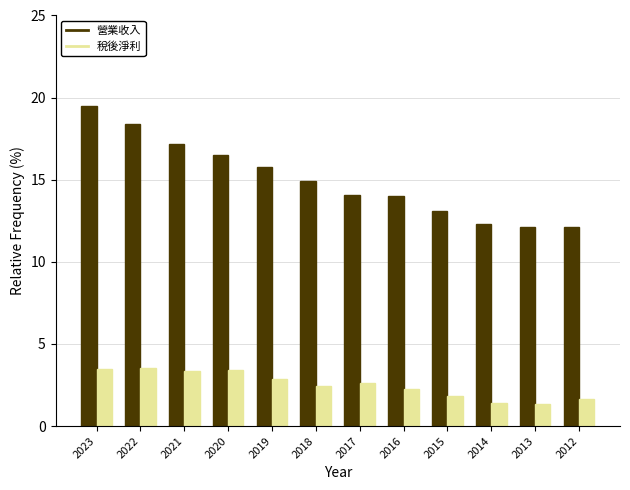

True or false: 營業收入 has a value of 6.9 at 2015.

False